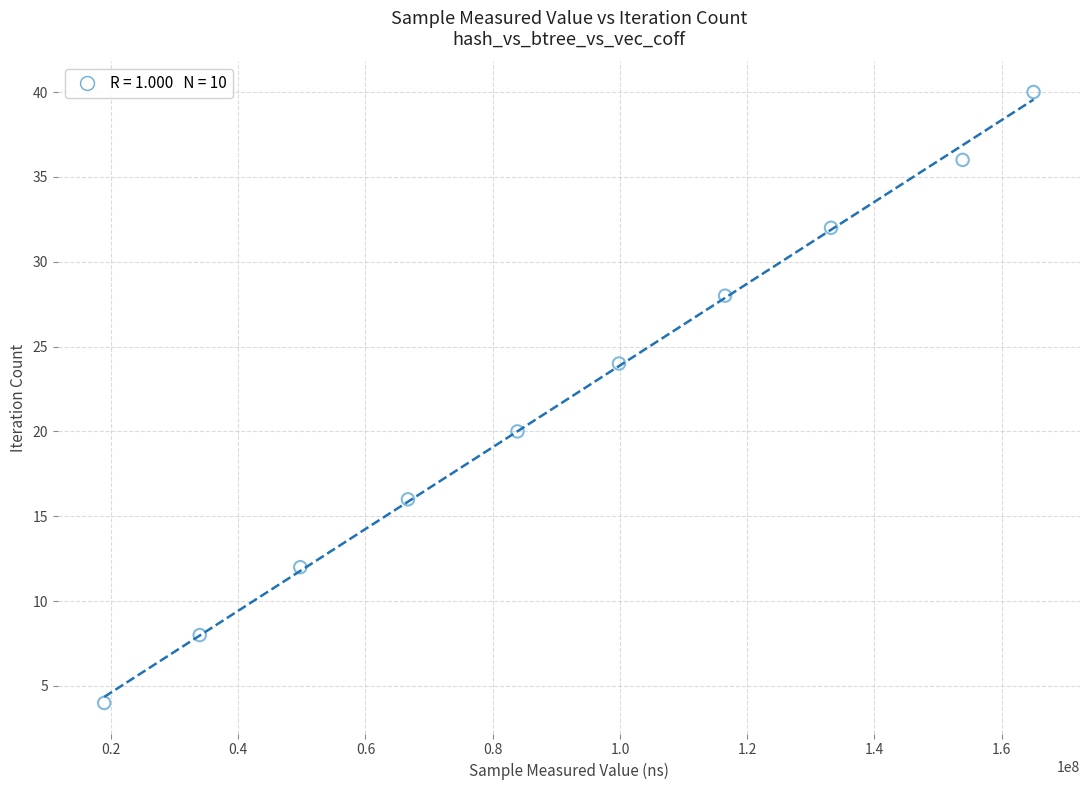

What is the average Y value?

22